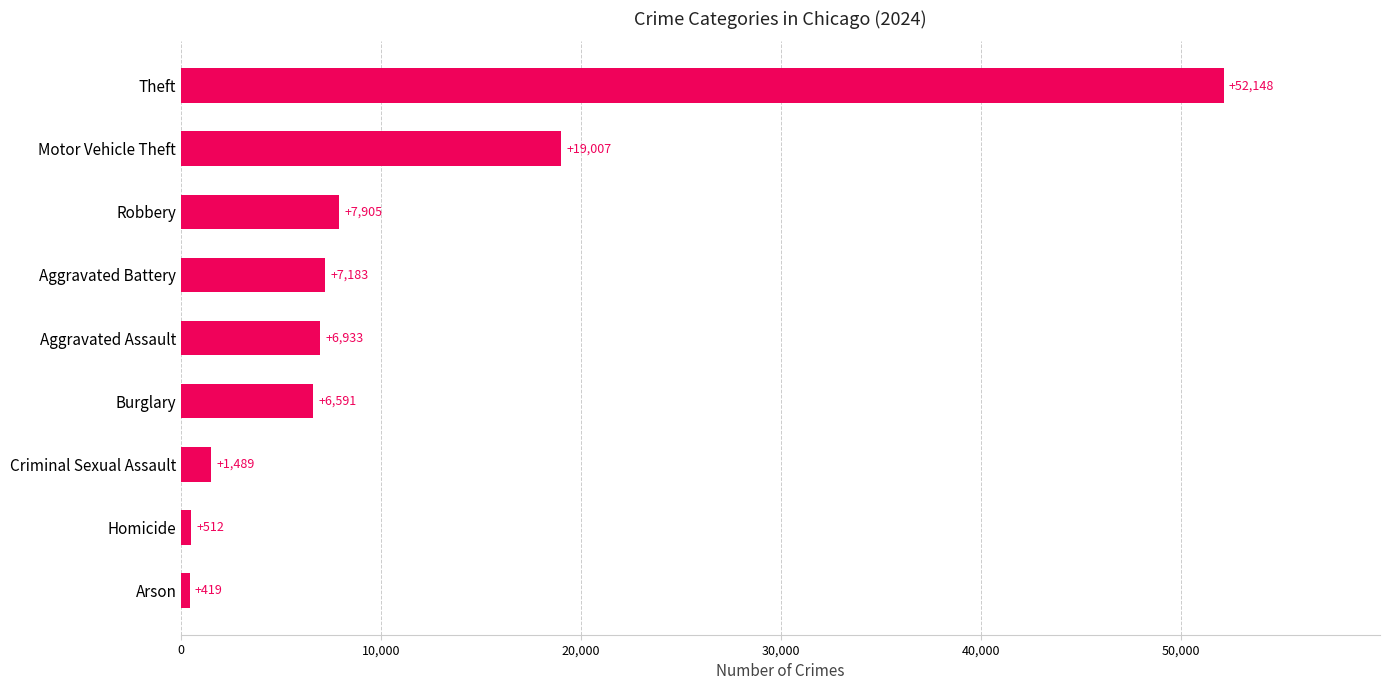

True or false: the data shows 6591 at Burglary.

True